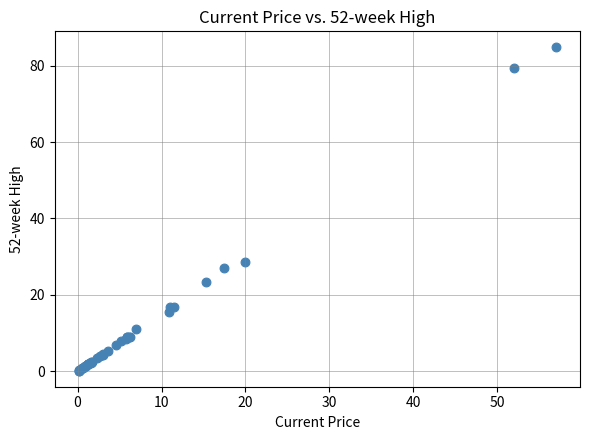

What Y value in the scatter plot is closest to 42?

28.5